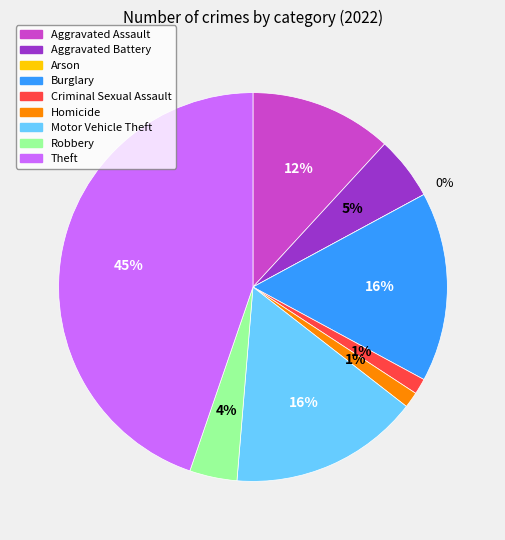

What percentage do Theft and Aggravated Battery together represent?

50.0%